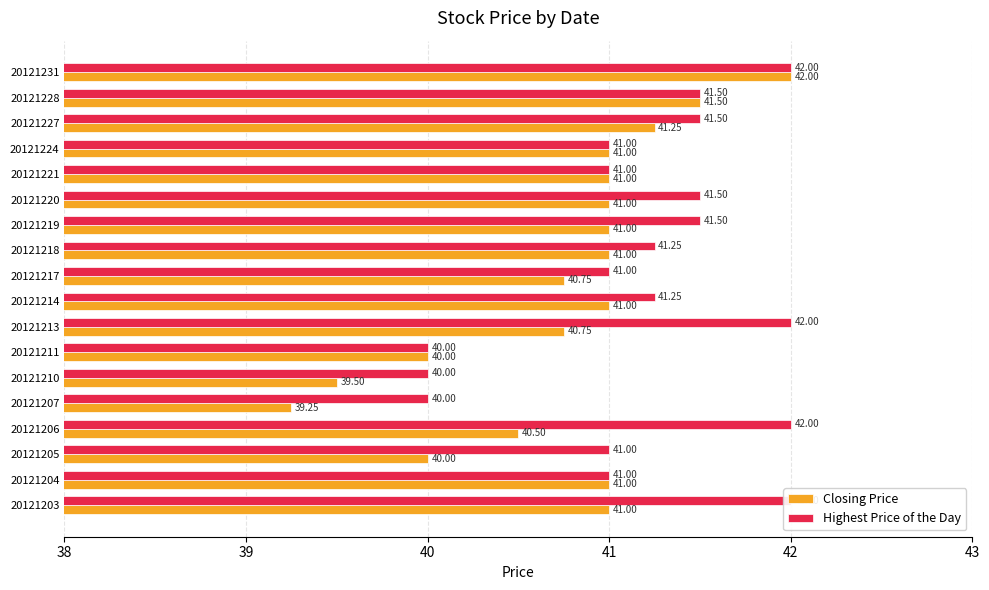

Which series has the largest range (max minus min)?

Closing Price